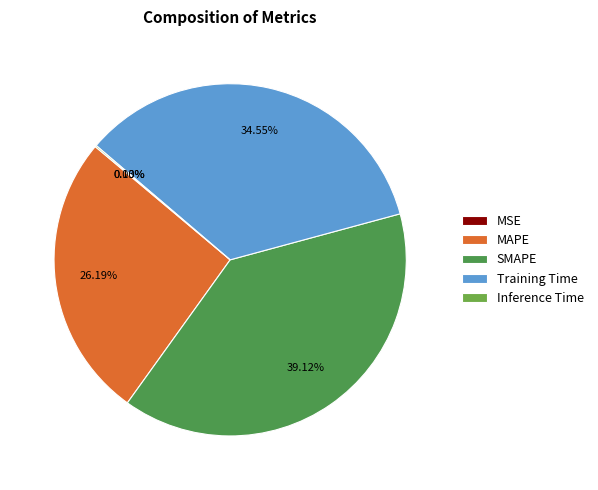

Which slice is the largest?

SMAPE